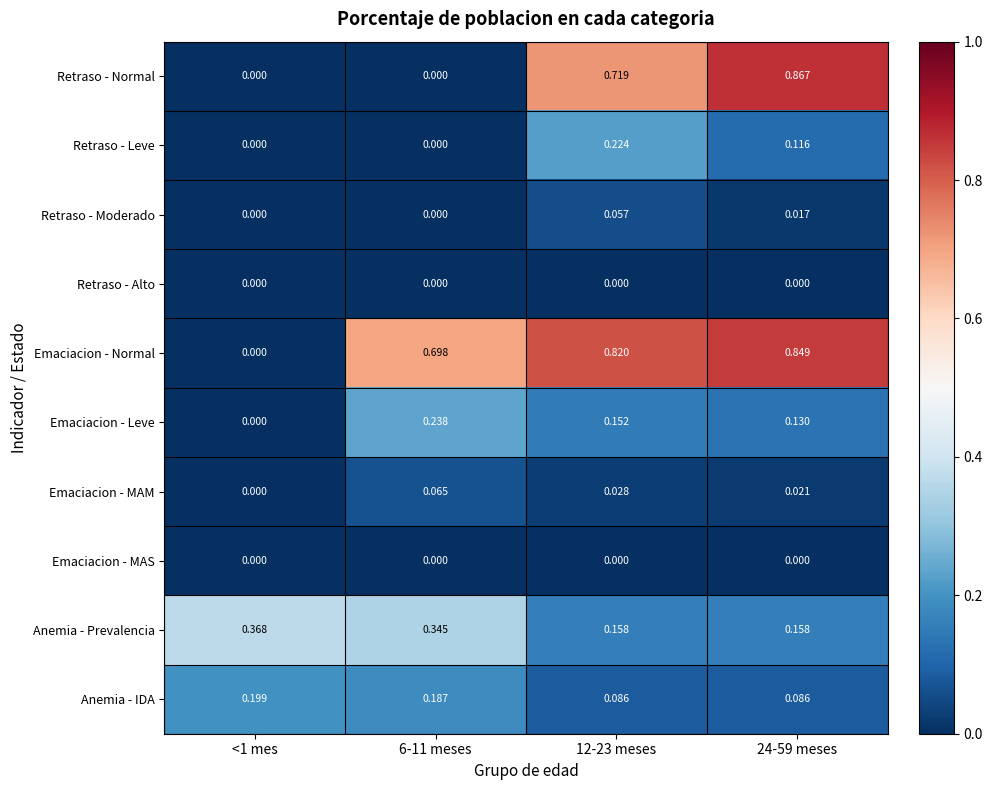

Is the value of Anemia - Prevalencia at 6-11 meses greater than the value of Retraso - Moderado at <1 mes?

Yes